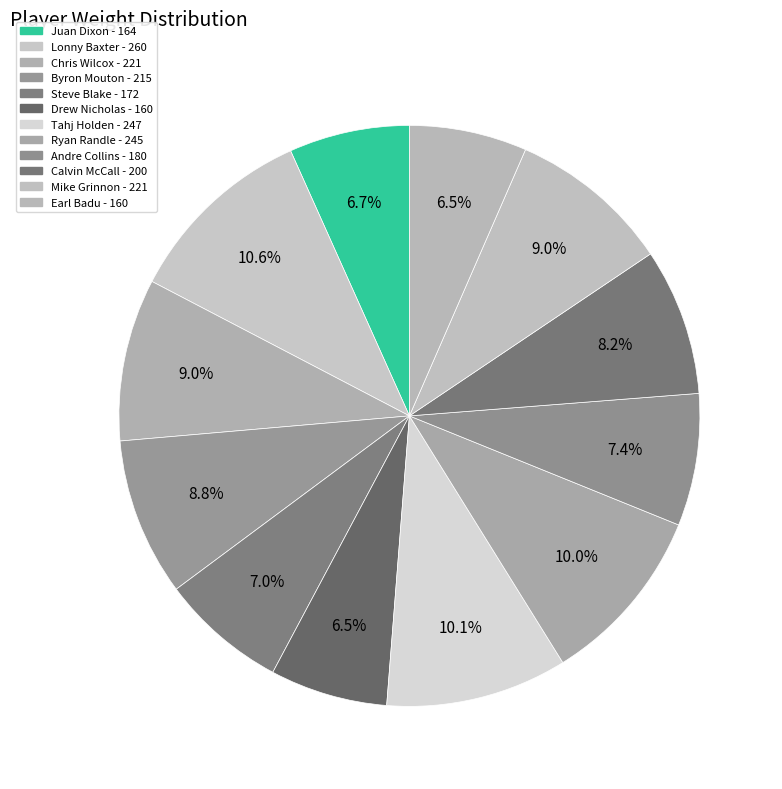

To the nearest percent, what is the combined percentage of Chris Wilcox - 221 and Mike Grinnon - 221?

18%